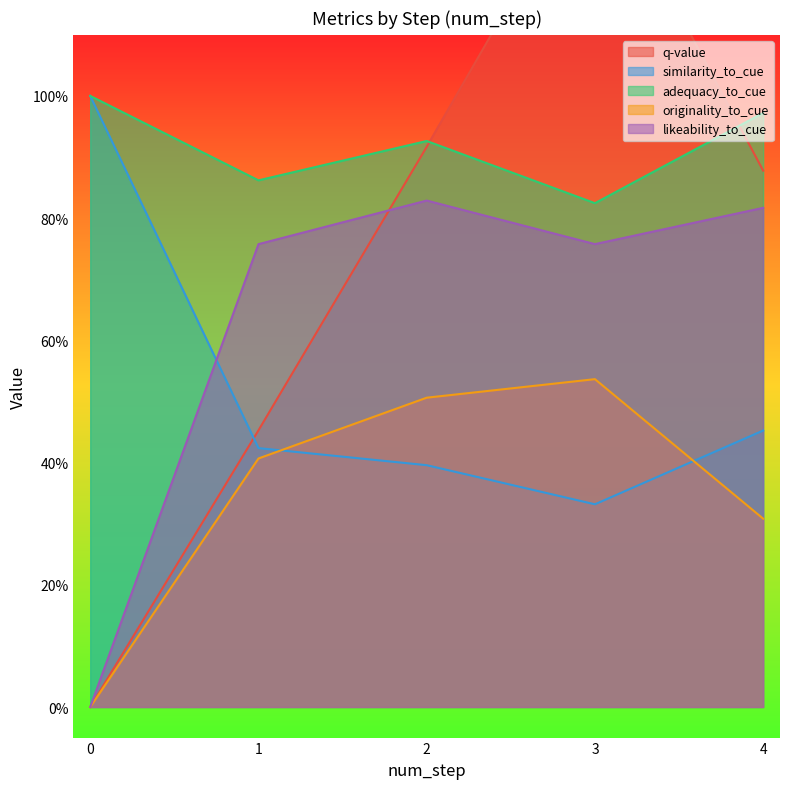

What is the difference between the maximum and minimum values in the originality_to_cue series?

0.5